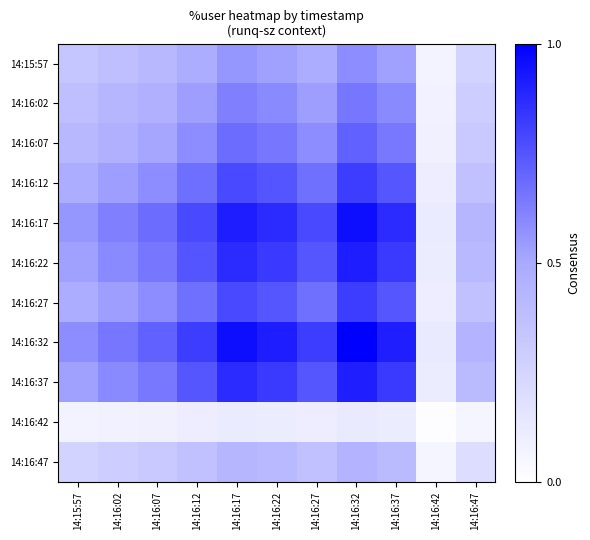

Rank the series by their maximum value, from highest to lowest.

14:16:32, 14:16:17, 14:16:22, 14:16:37, 14:16:12, 14:16:27, 14:16:07, 14:16:02, 14:15:57, 14:16:47, 14:16:42